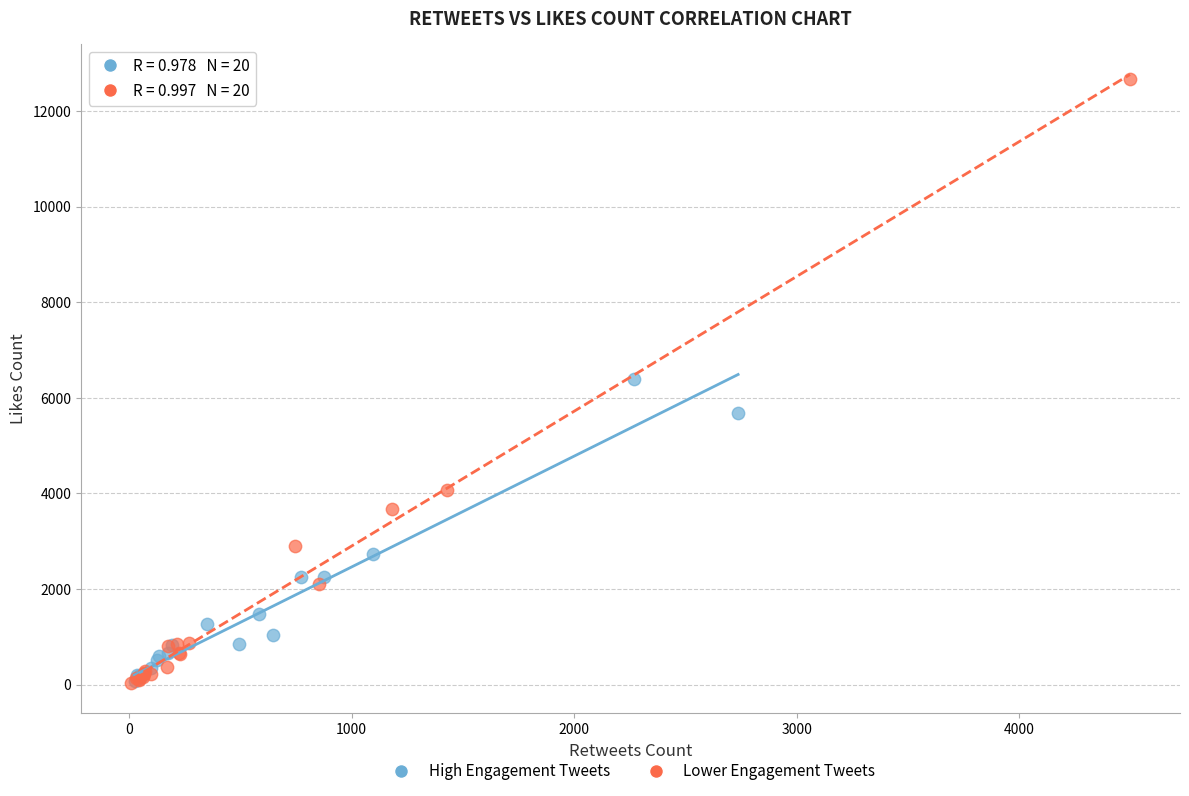

Which series reaches the maximum Y coordinate?

Lower Engagement Tweets